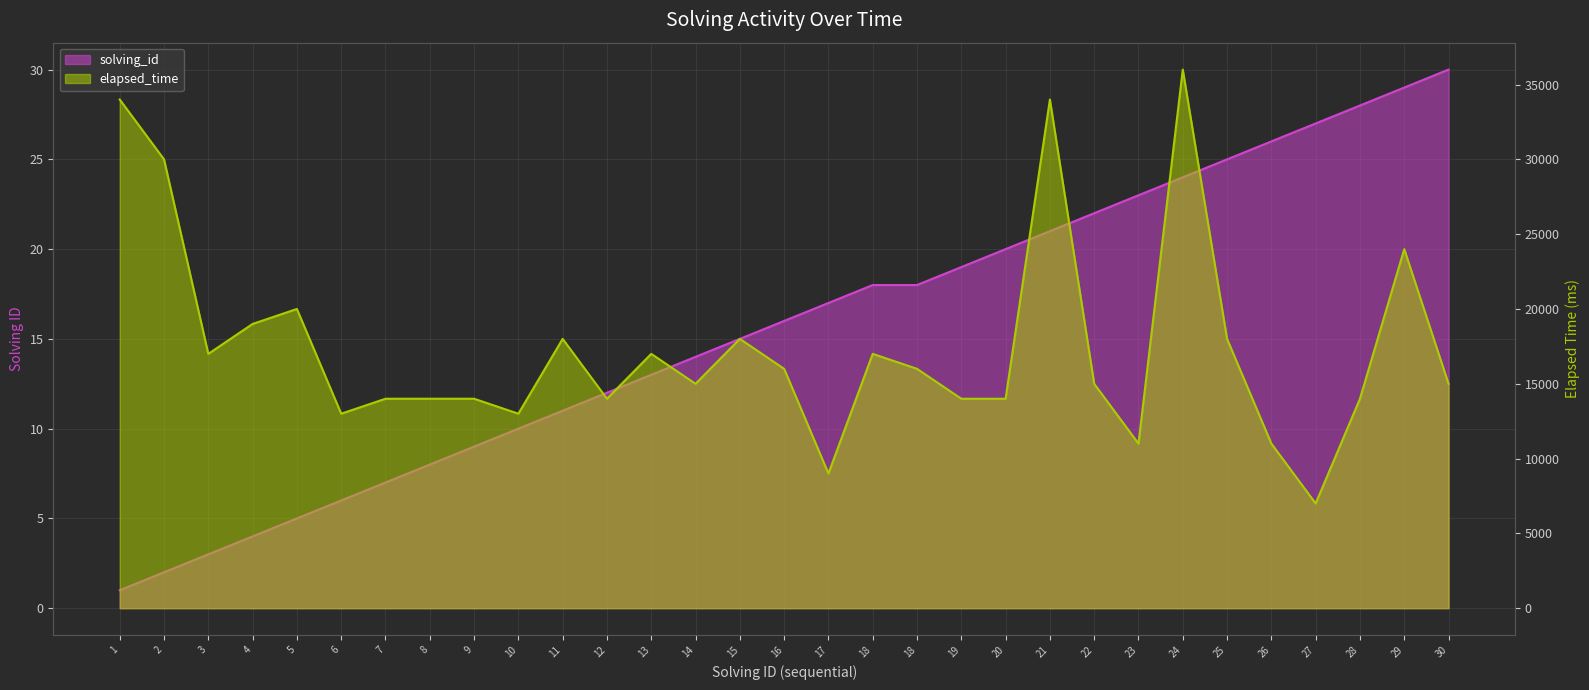

At which category does the chart reach its minimum across all series?

1